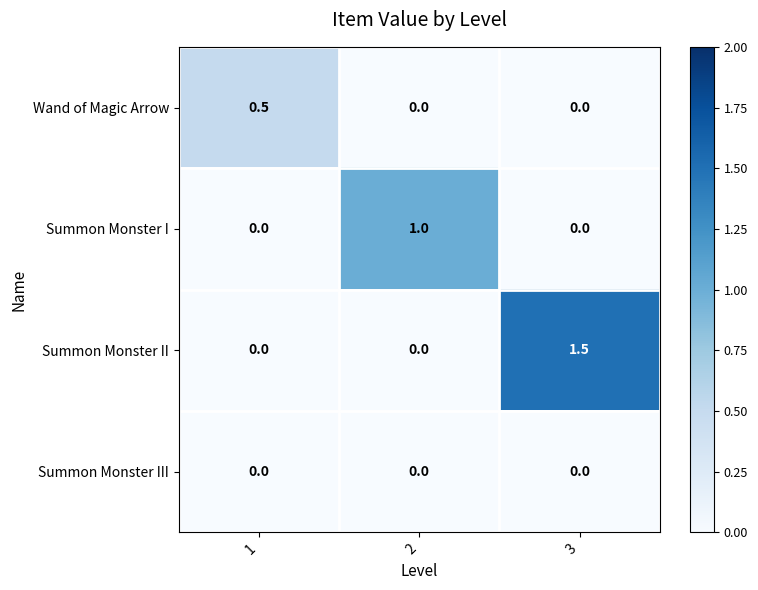

The Wand of Magic Arrow series shows 0.0 at 2. True or false?

True